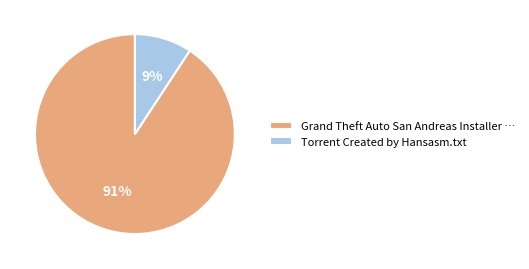

Rank the categories by value from lowest to highest.

Torrent Created by Hansasm.txt, Grand Theft Auto San Andreas Installer